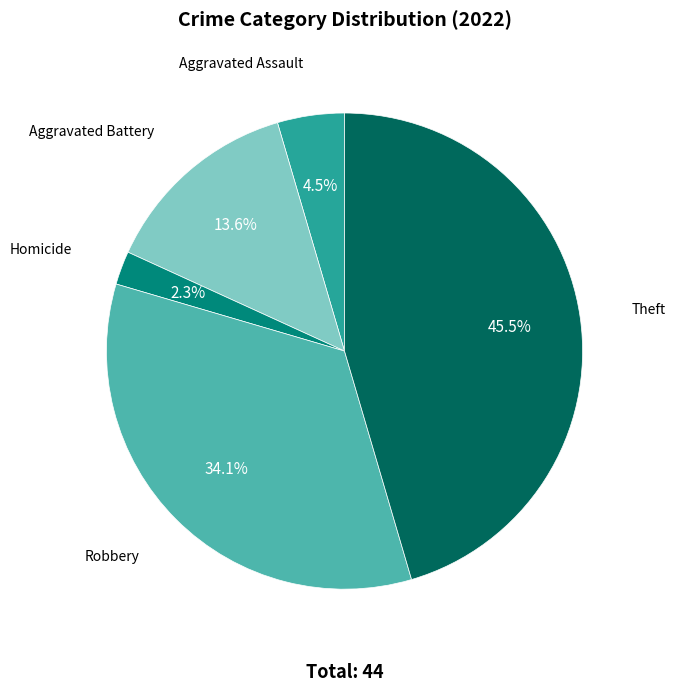

Rank the categories by value from lowest to highest.

Homicide, Aggravated Assault, Aggravated Battery, Robbery, Theft